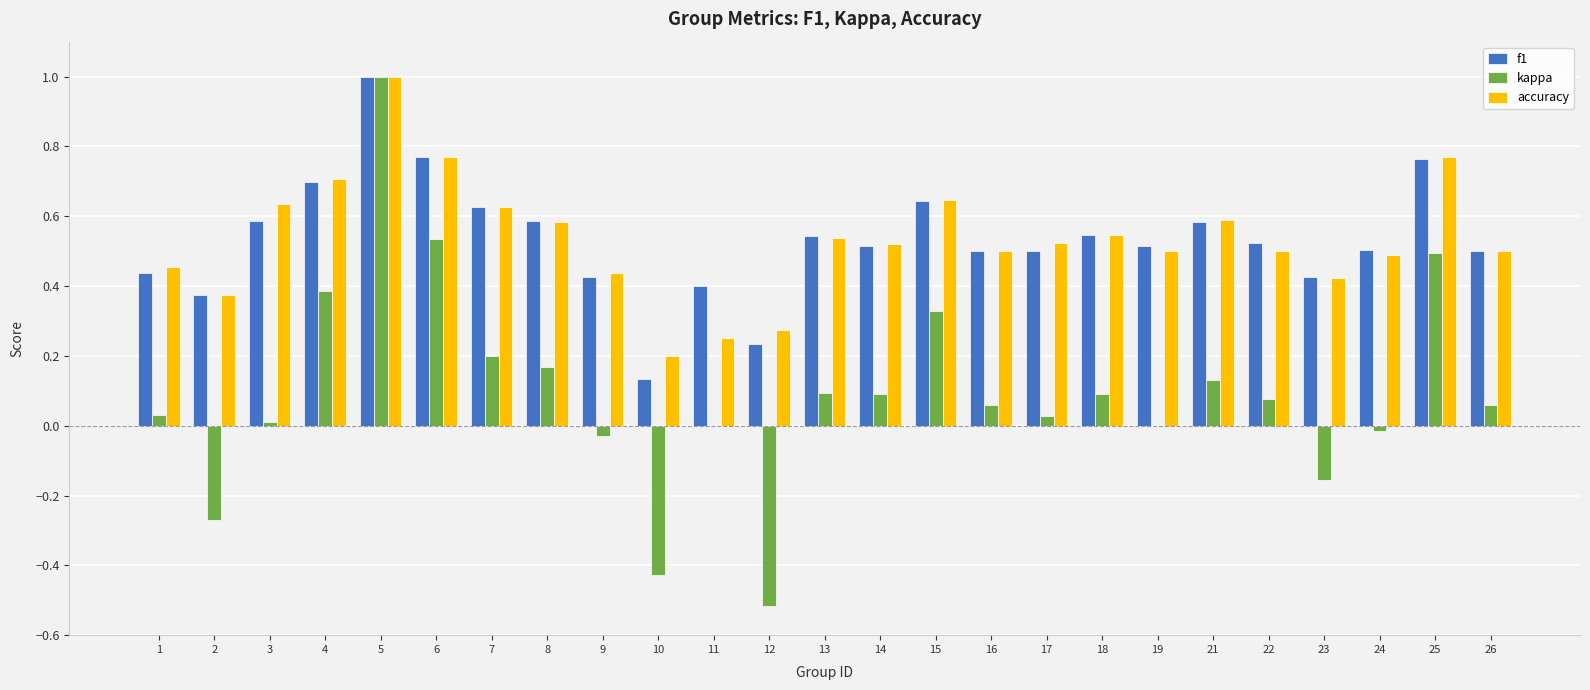

Which category has the highest value across all series?

5